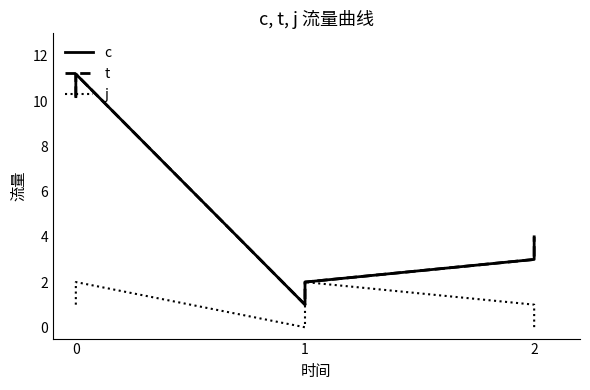

How many distinct data groups are displayed?

3